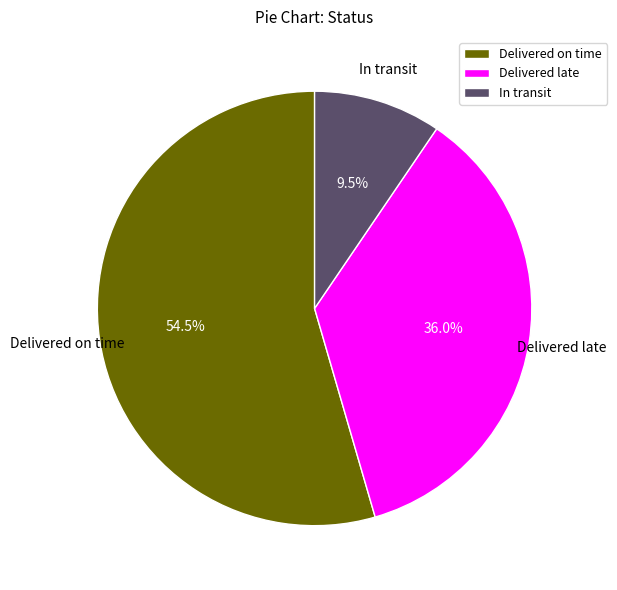

Rank the categories by value from highest to lowest.

Delivered on time, Delivered late, In transit